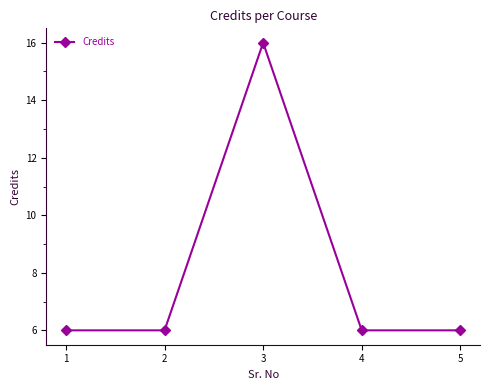

What is the value of the 3rd point from the left?

16